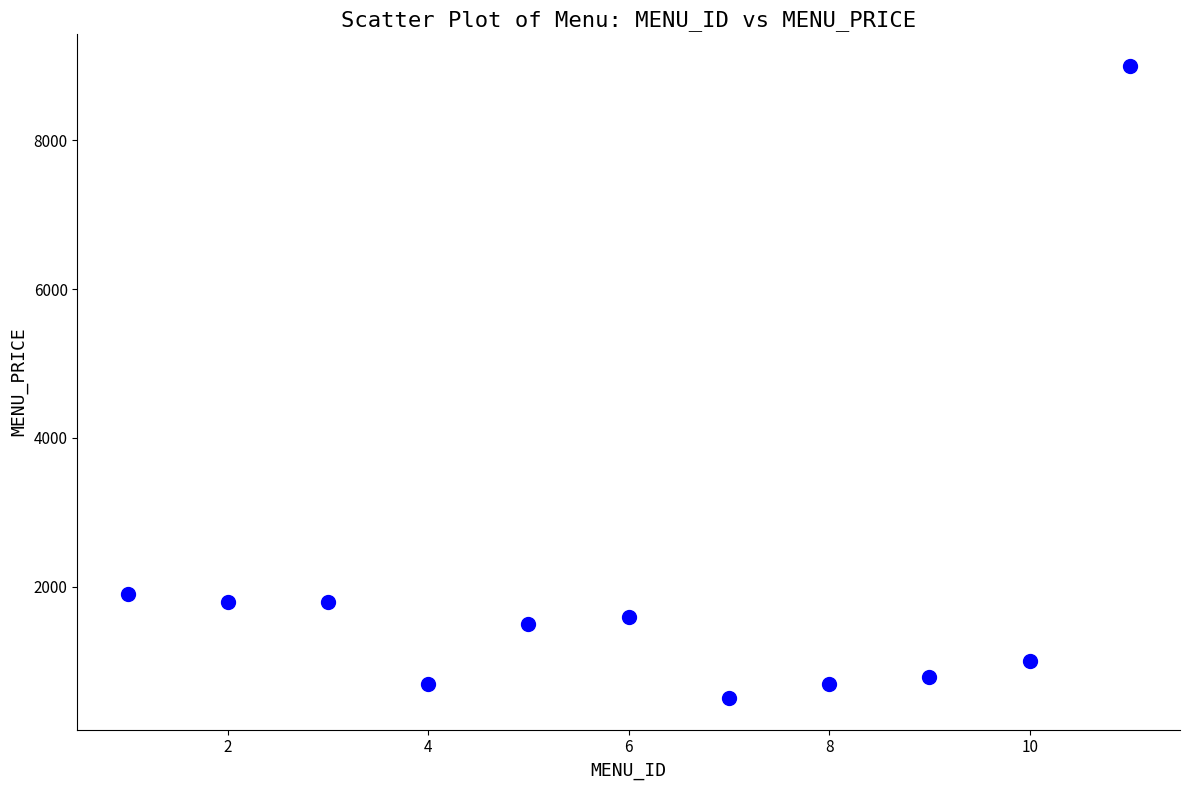

What Y value in the scatter plot is closest to 4750?

1900